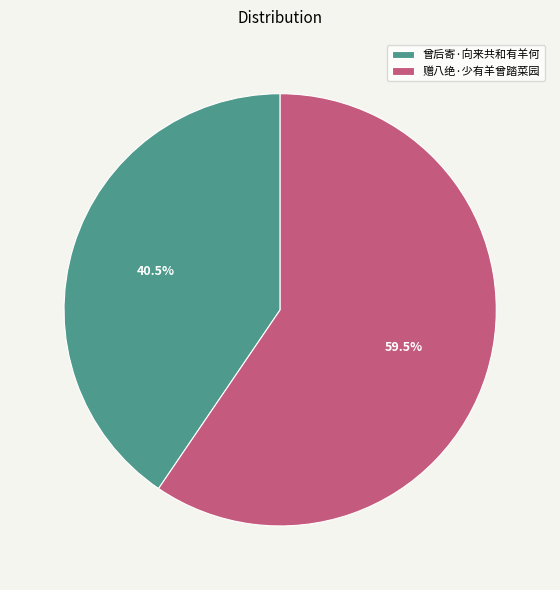

What portion of the pie excludes 赠八绝·少有羊曾踏菜园?

40.5%